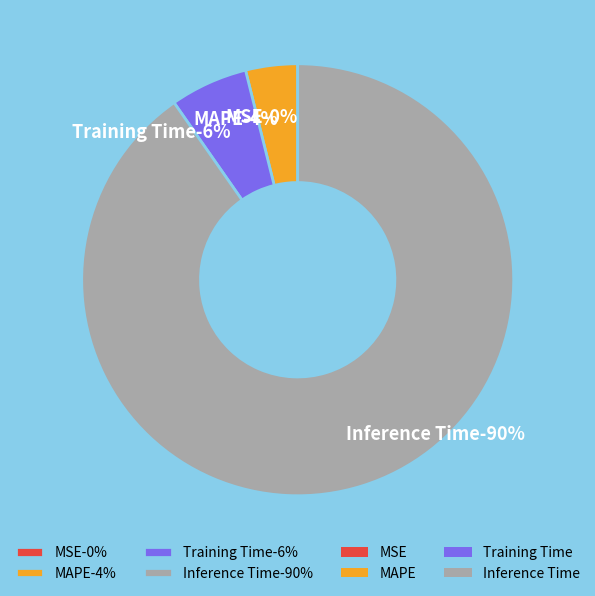

Which slice is the largest?

Inference Time